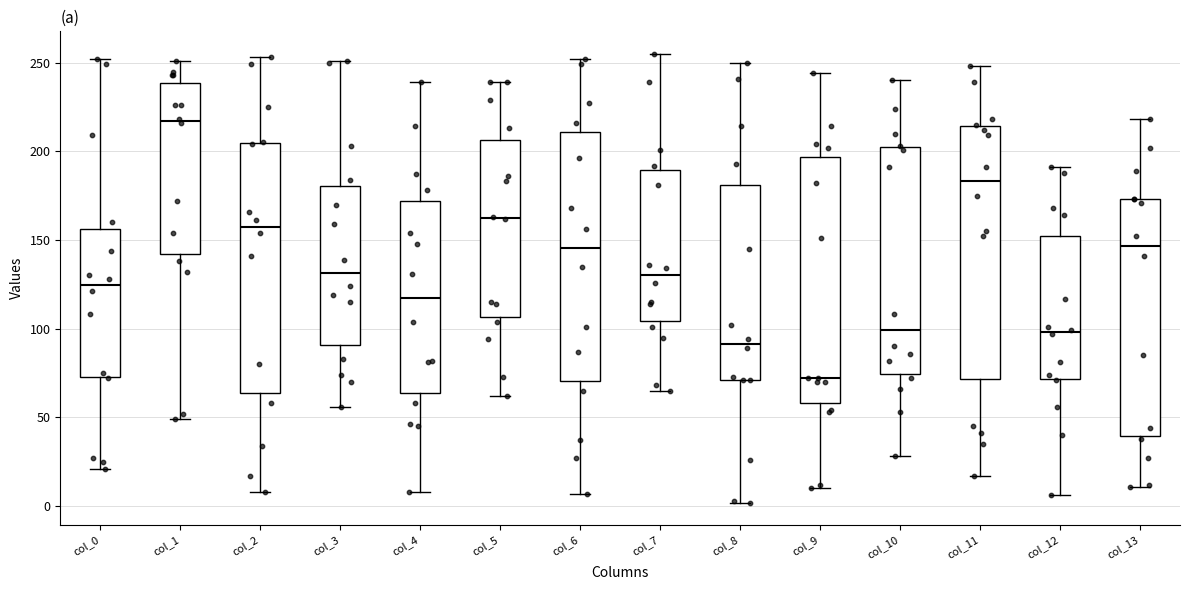

Which box has the lowest median line?

col_9